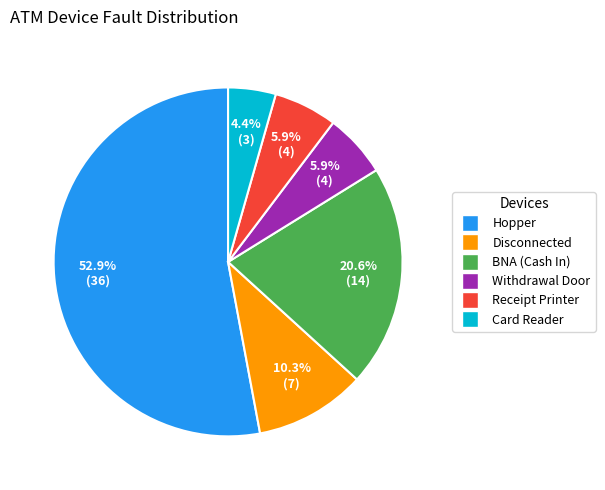

Which has a higher value, Disconnected or Withdrawal Door?

Disconnected